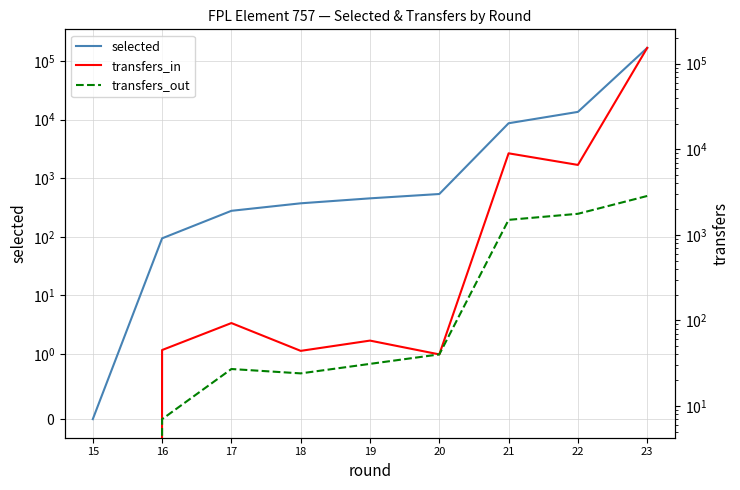

Reading right to left, what are all the values shown in this chart?

selected: 23=166463	22=13484	21=8634	20=536	19=452	18=372	17=277	16=94	15=0
transfers_in: 23=153105	22=6562	21=8967	20=40	19=58	18=44	17=93	16=45	15=0
transfers_out: 23=2845	22=1761	21=1496	20=40	19=31	18=24	17=27	16=7	15=0